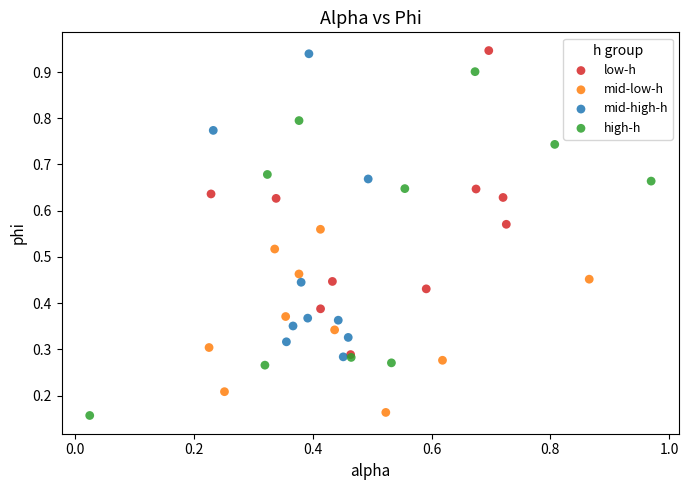

What are all the series names shown in the legend?

low-h, mid-low-h, mid-high-h, high-h